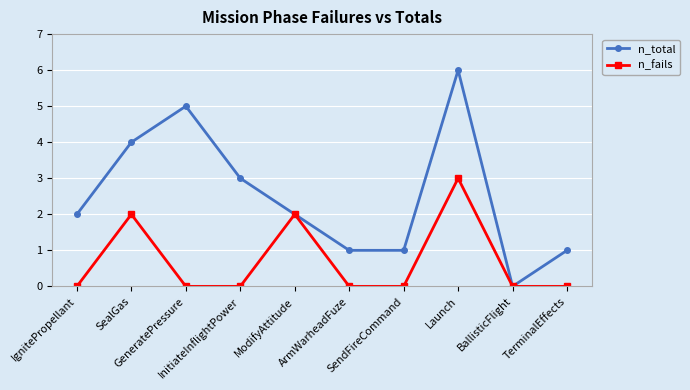

Which series has the largest total across all categories?

n_total